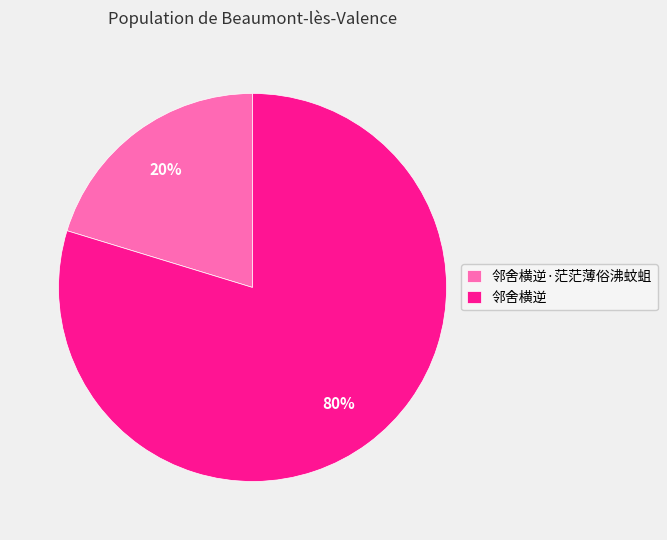

Do 邻舍横逆·茫茫薄俗沸蚊蛆 and 邻舍横逆 together represent more than half of the pie?

Yes